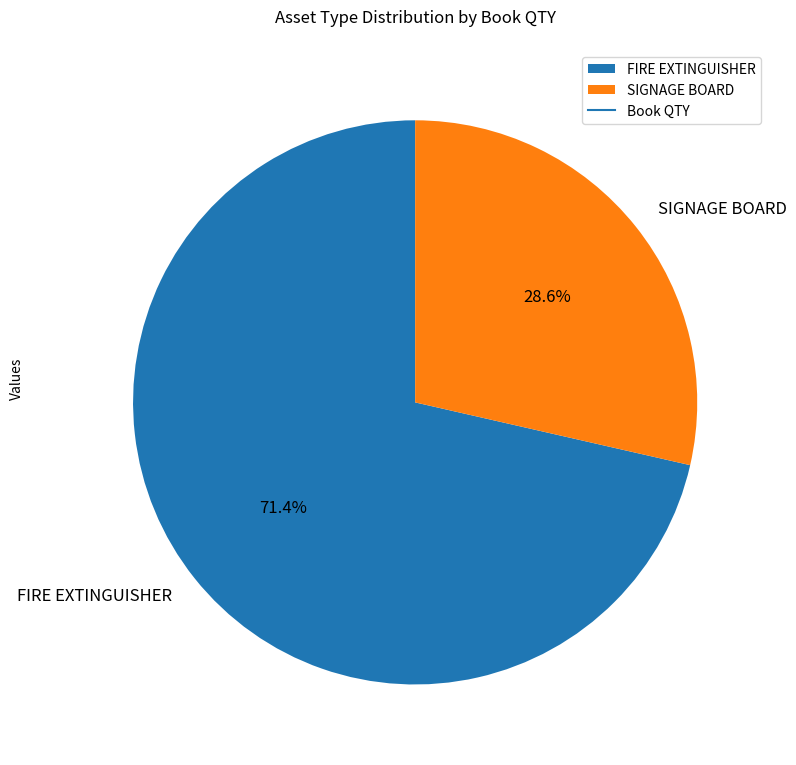

Which category has the smallest portion of the pie?

SIGNAGE BOARD